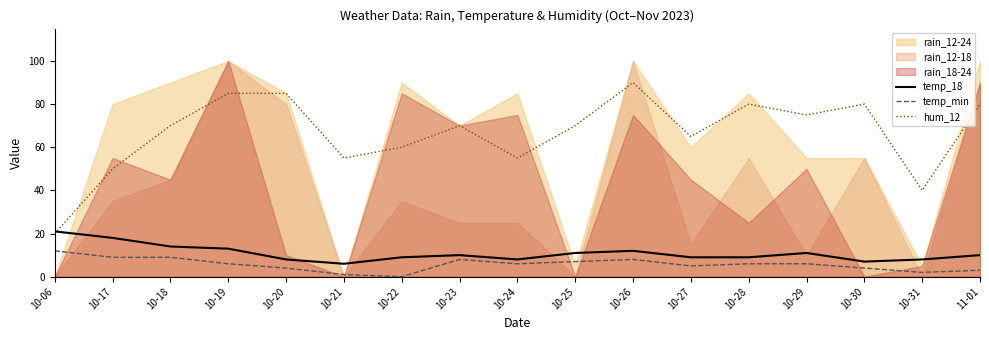

Where is temp_18 nearest to the value 13?

10-19